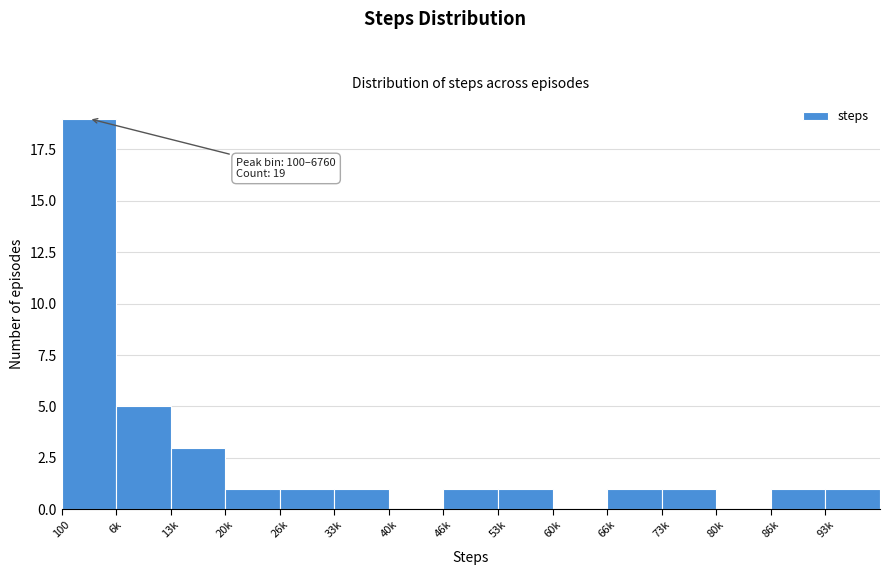

Reading right to left, list all the values displayed in this chart.

93k=1	86k=1	80k=0	73k=1	66k=1	60k=0	53k=1	46k=1	40k=0	33k=1	26k=1	20k=1	13k=3	6k=5	100=19